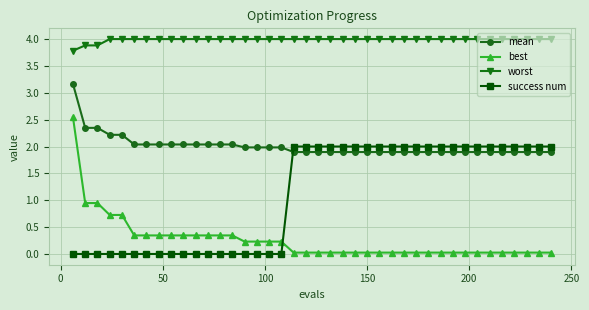

What is the sum of all success num values?

44.0